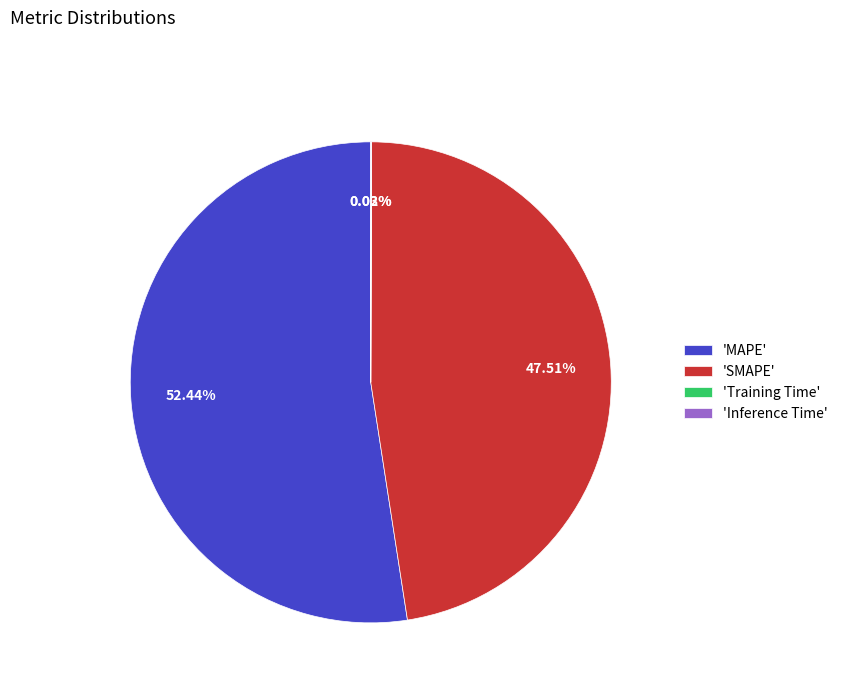

Which category accounts for the majority?

'MAPE'